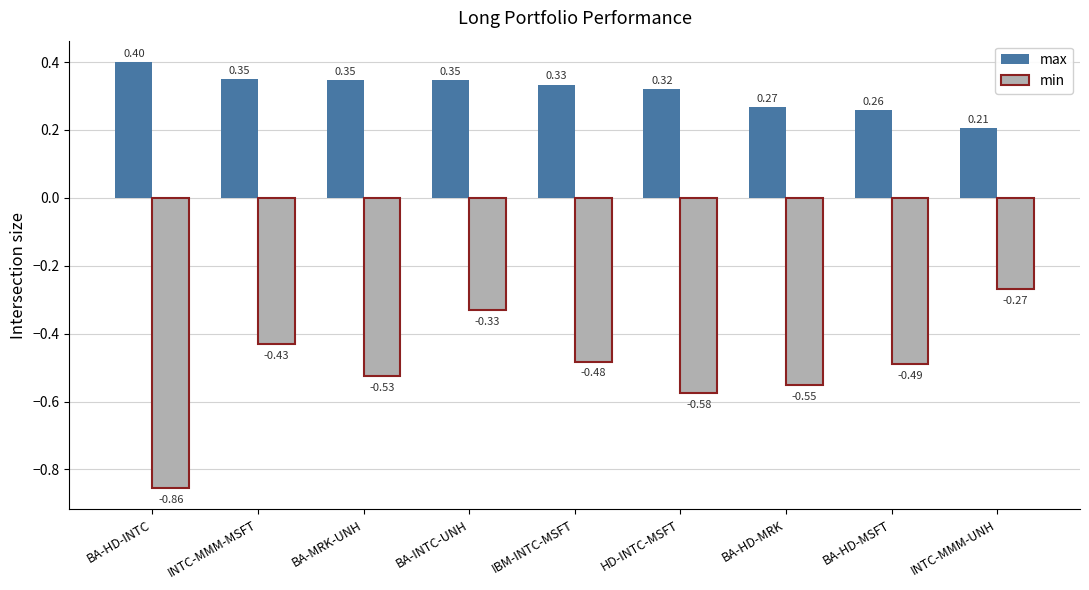

What is the label of the 9th bar from the right?

BA-HD-INTC